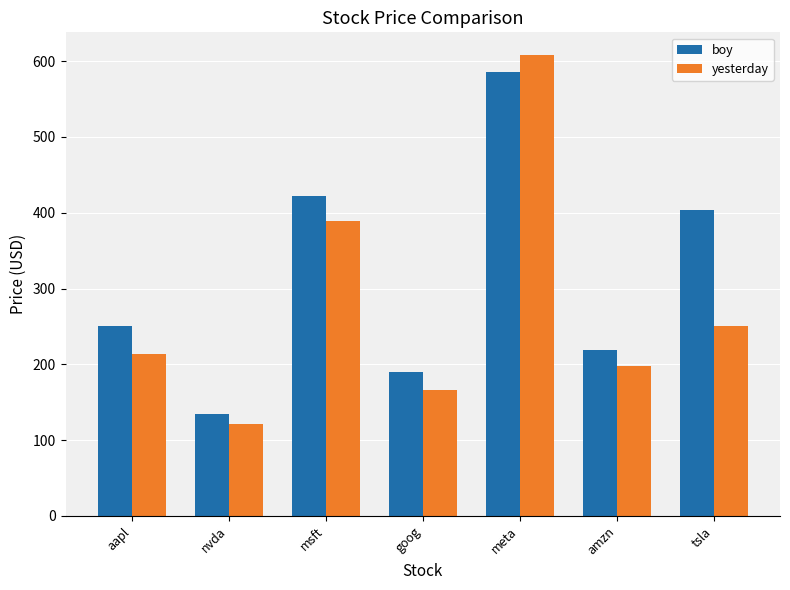

Which series has the widest spread of values?

yesterday